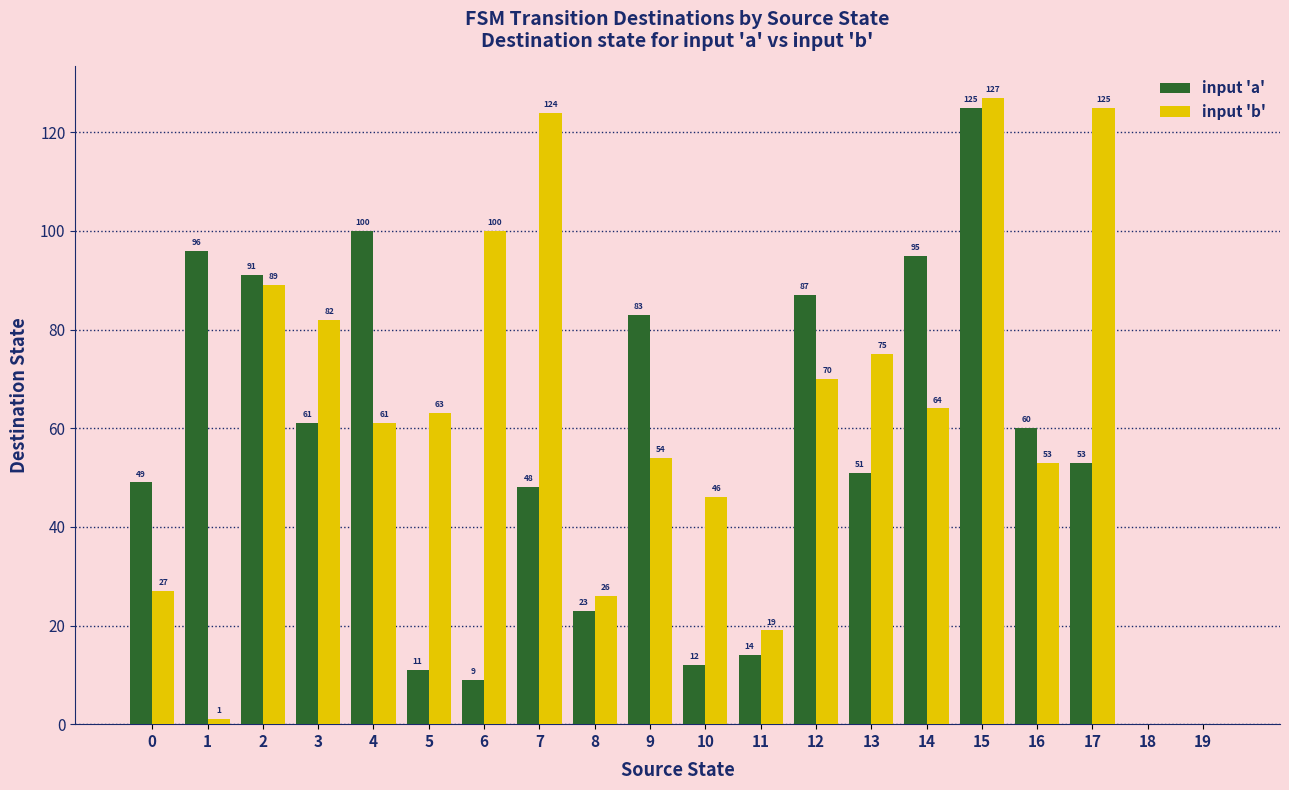

Which series changed the most between 3 and 8?

input 'b'